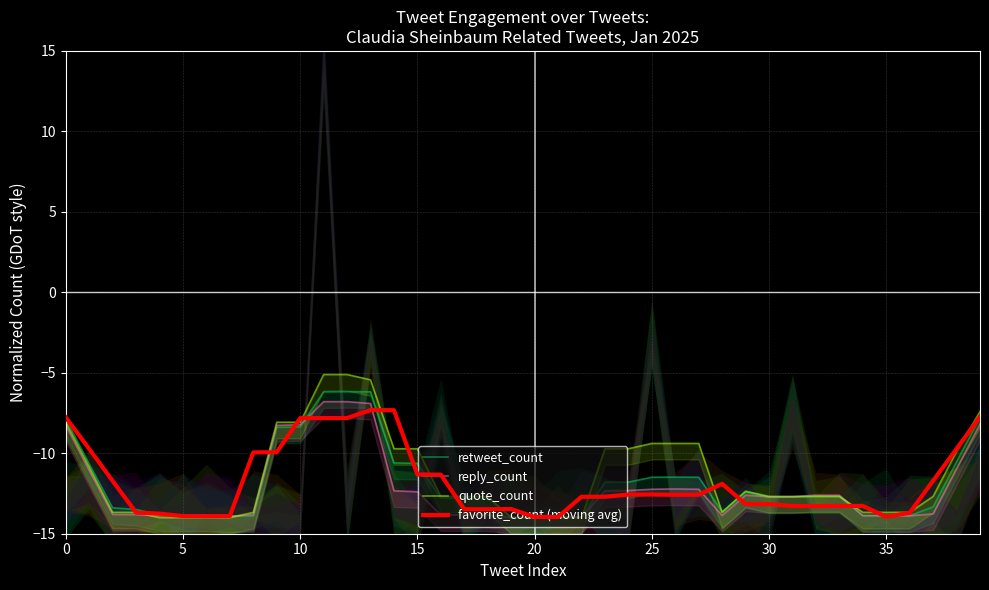

Between 31 and 9, which is larger?

9